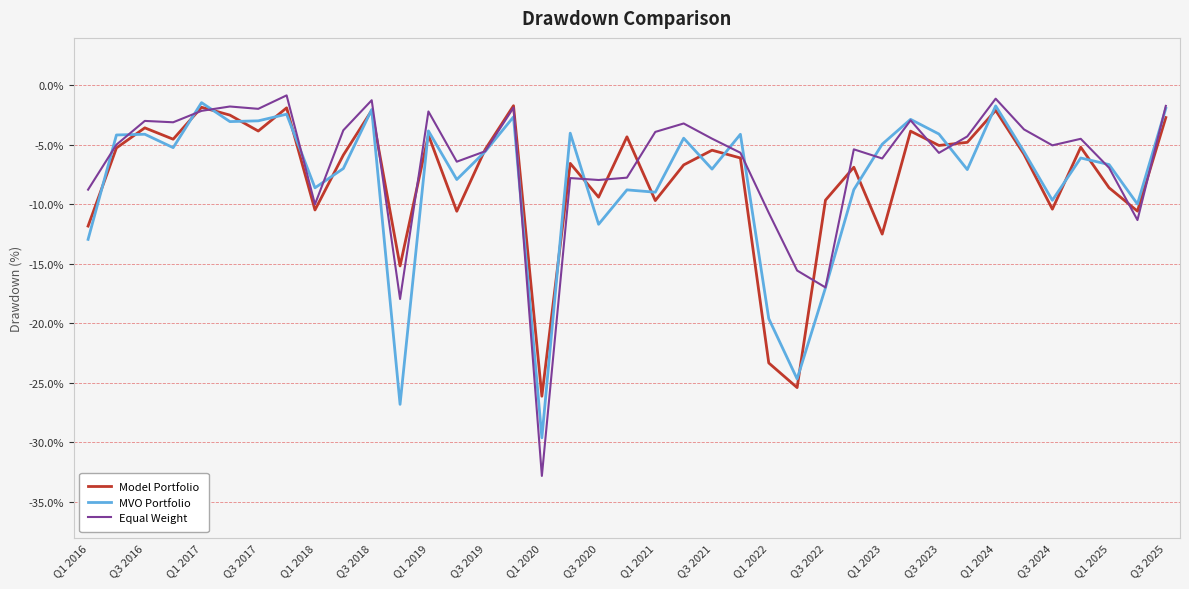

What is the smallest value displayed?

-32.8